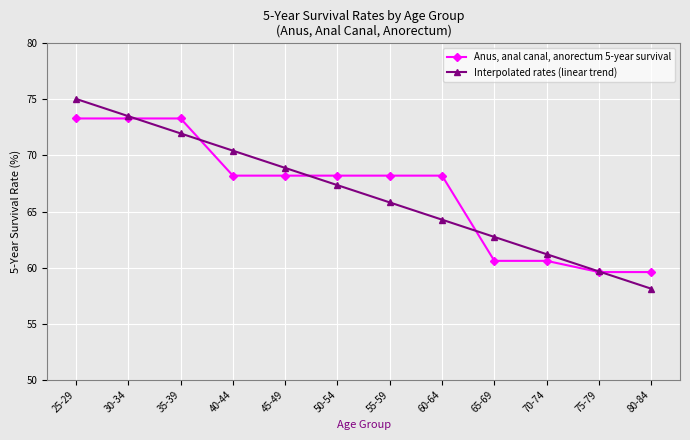

Rank the series by their average value, from lowest to highest.

Interpolated rates (linear trend), Anus, anal canal, anorectum 5-year survival